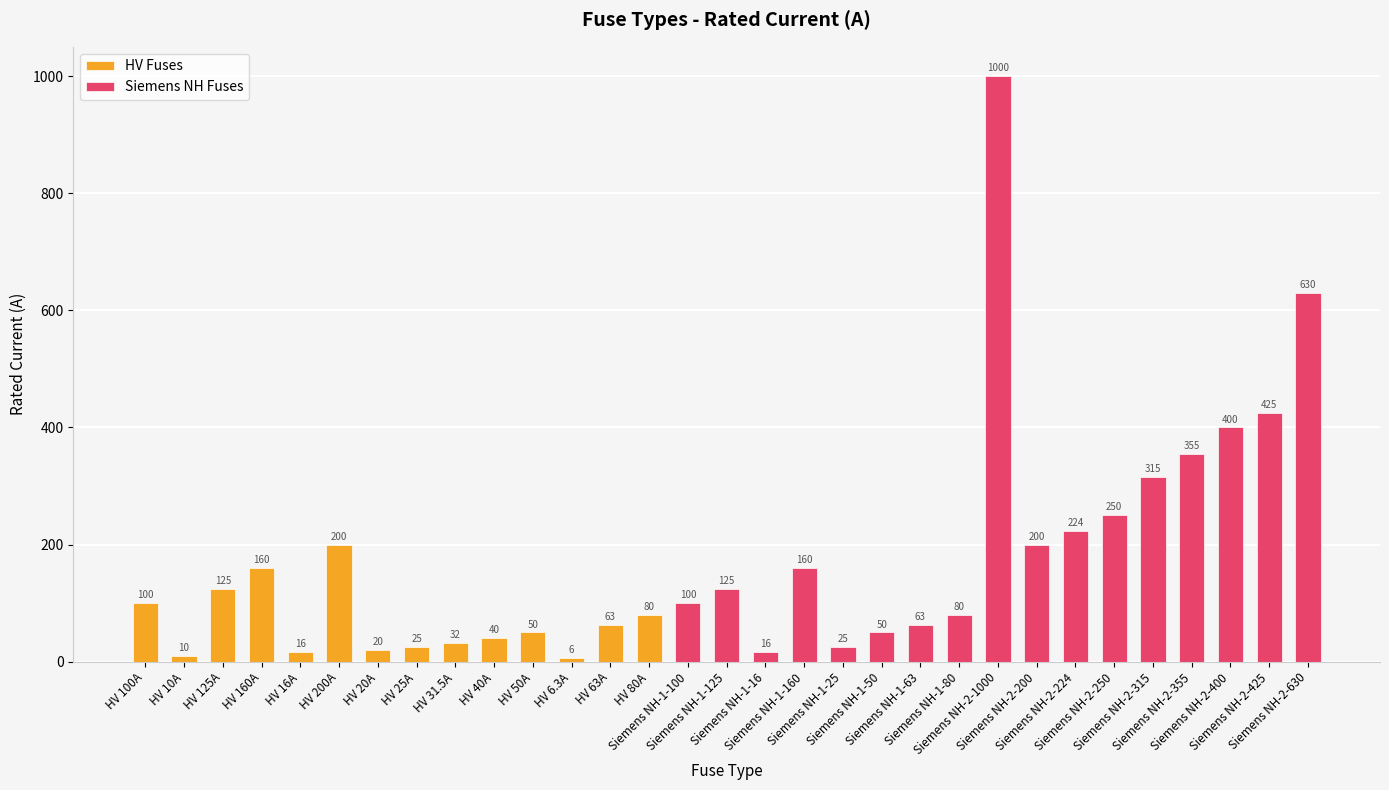

Where is the data nearest to the value 503?

Siemens NH-2-425